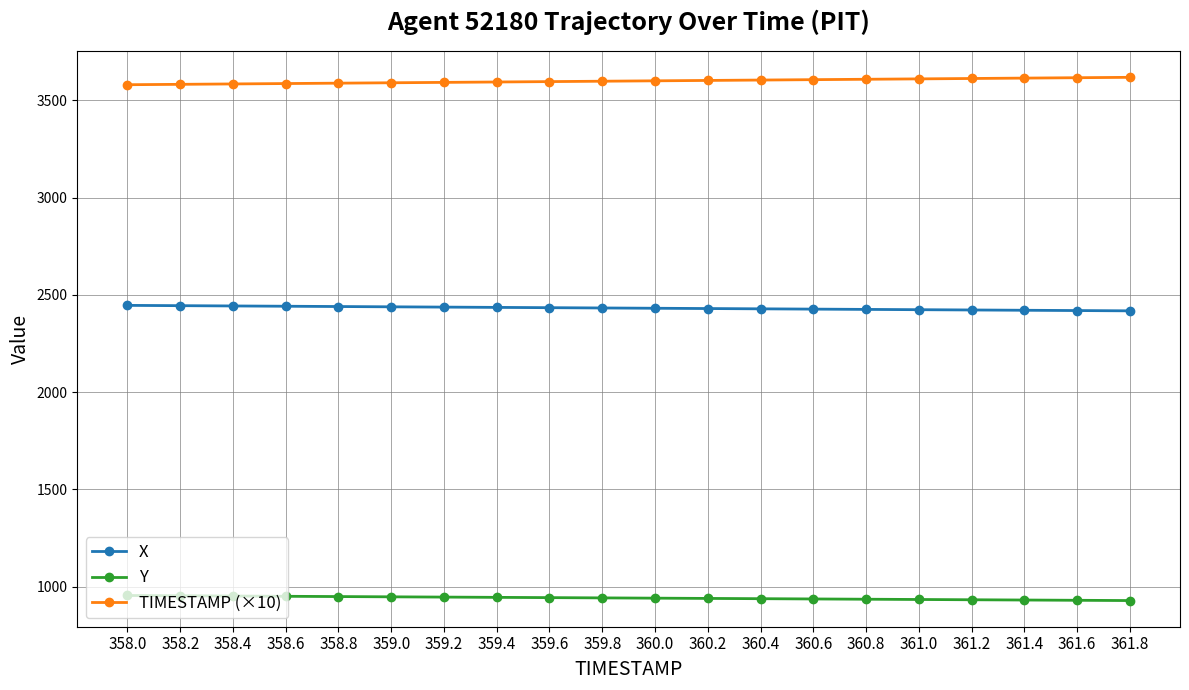

Where does the Y series first go above 942?

358.0